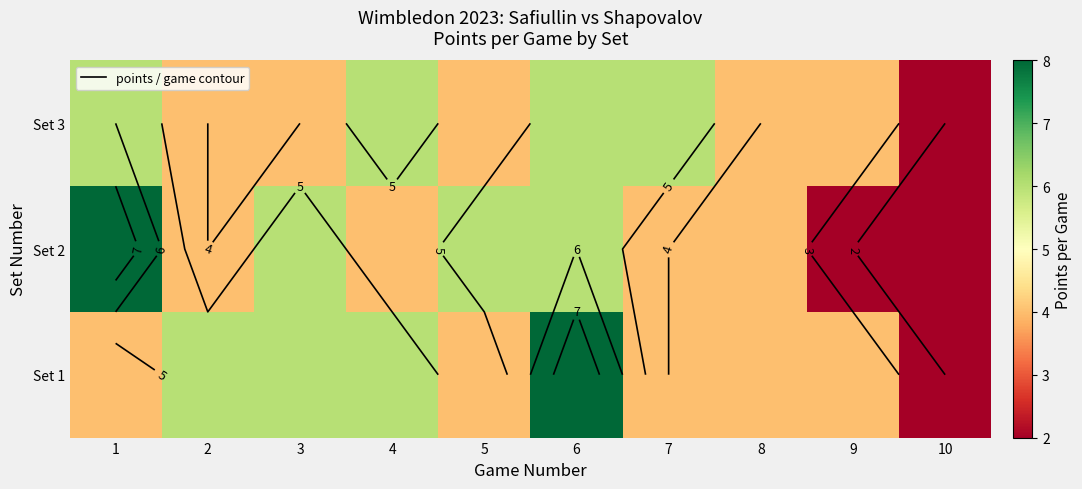

Where does the Set 1 series first go above 4?

2